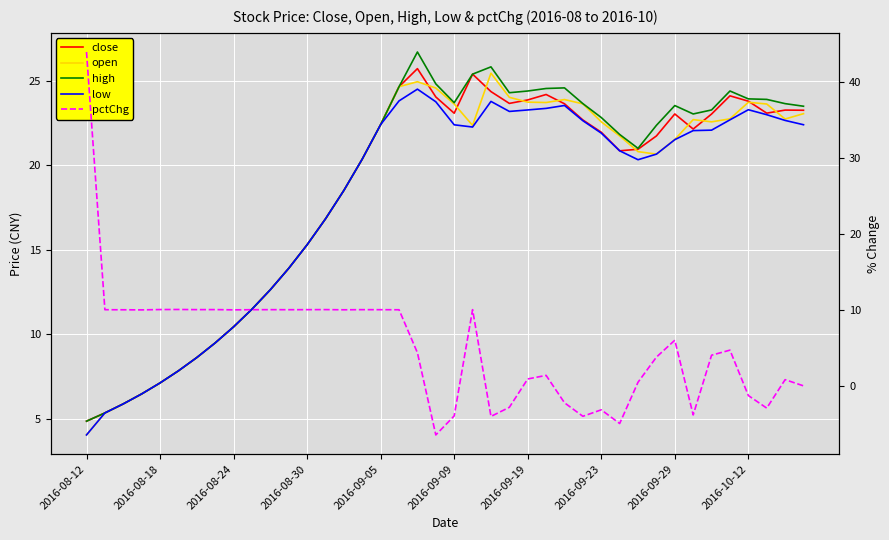

How many data points does each series have?

40